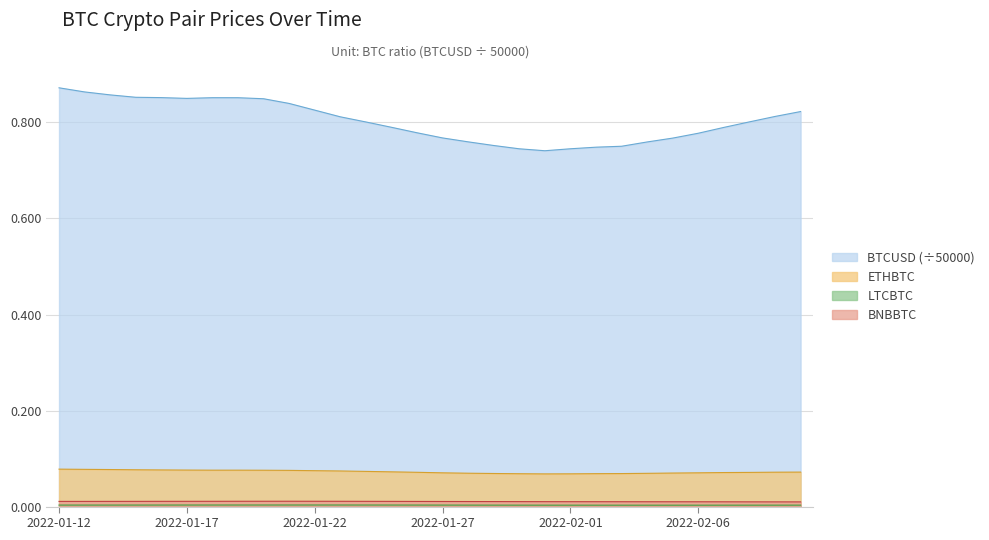

At how many categories does at least one series exceed 0?

30